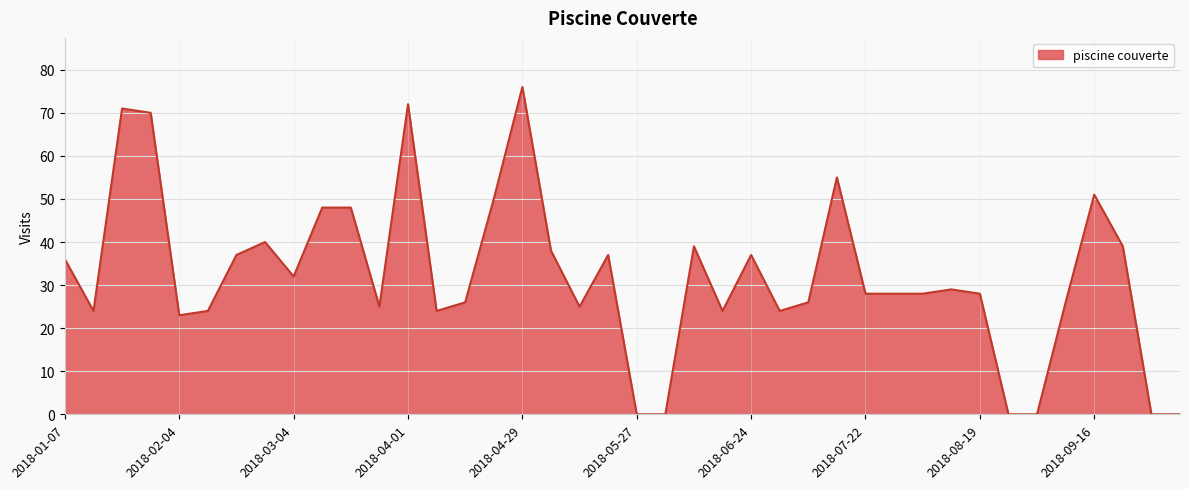

What is the greatest value displayed?

76